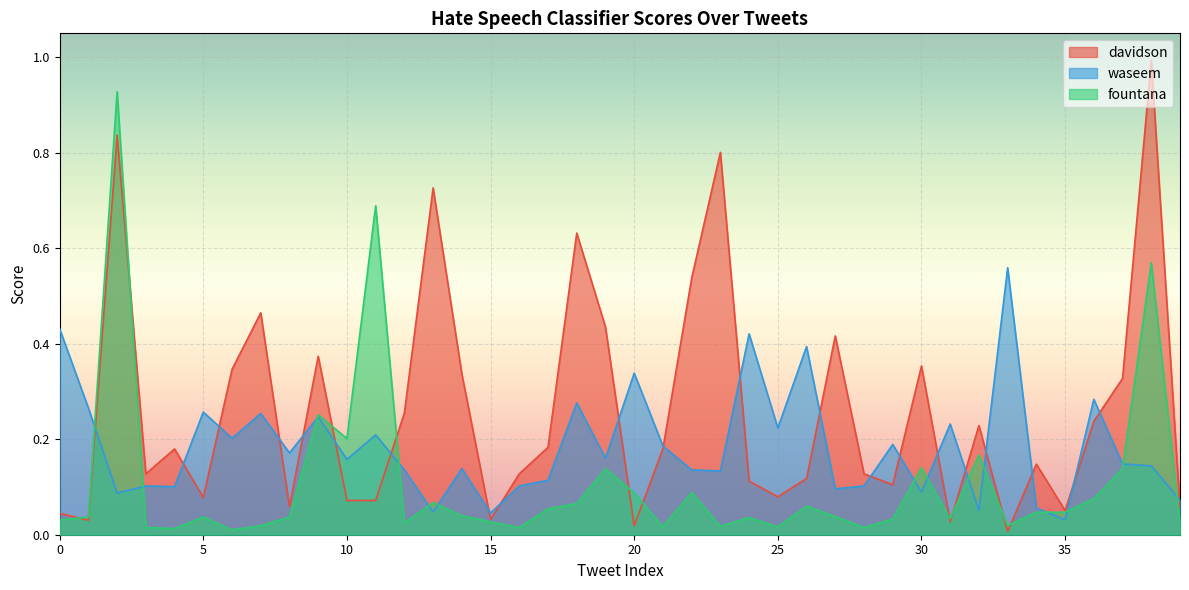

What is the difference between the second highest and second lowest values in the waseem series?

0.4